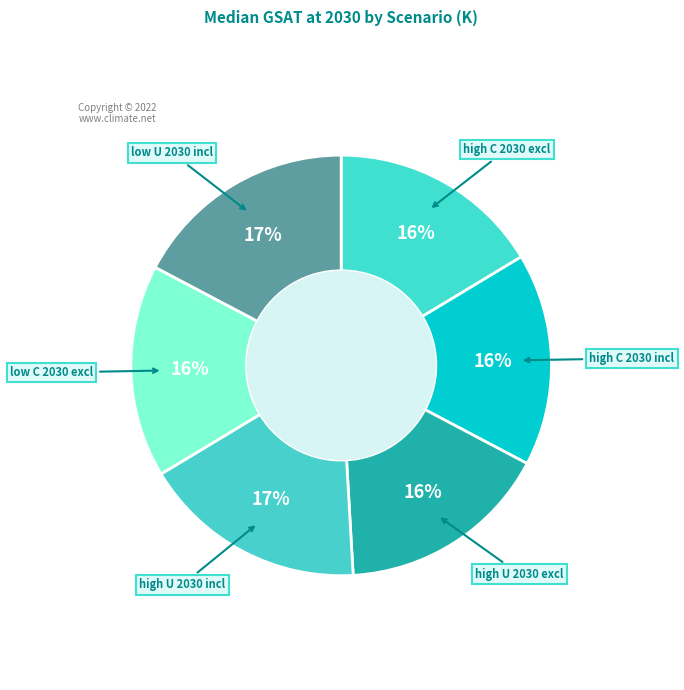

To the nearest percent, what is the difference between the largest and smallest slice percentages?

1%